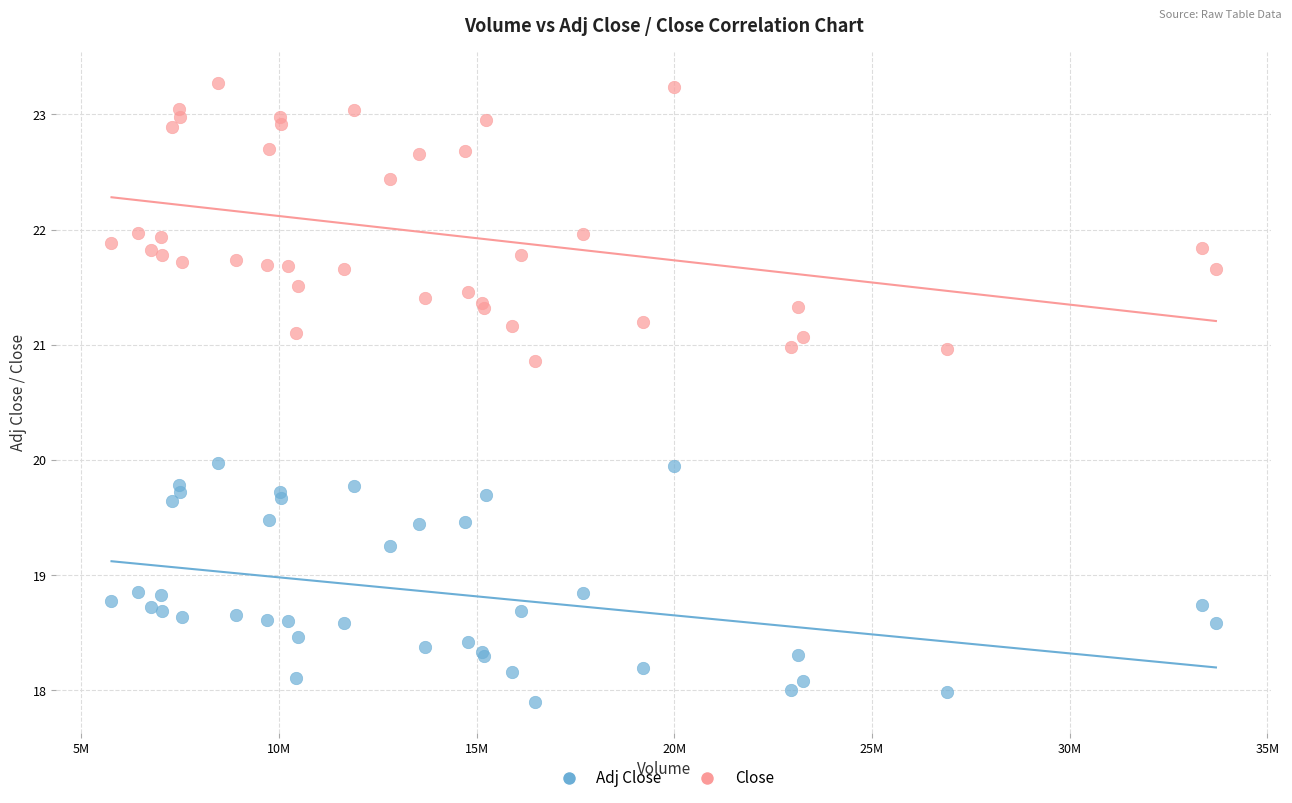

Which series reaches the maximum Y coordinate?

Close